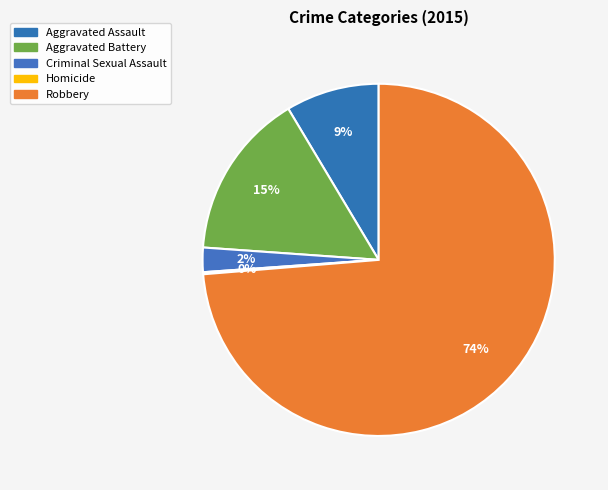

What percentage is NOT represented by Robbery?

26.3%